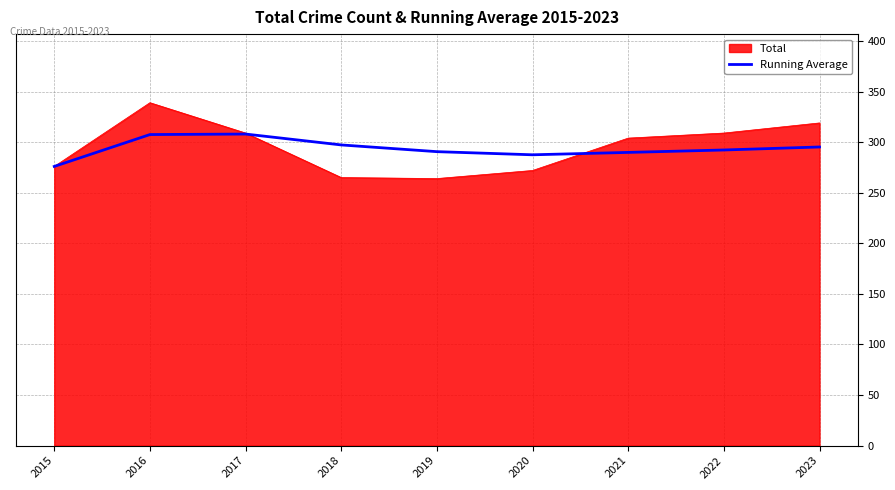

What is the highest value of the Running Average series?

308.0